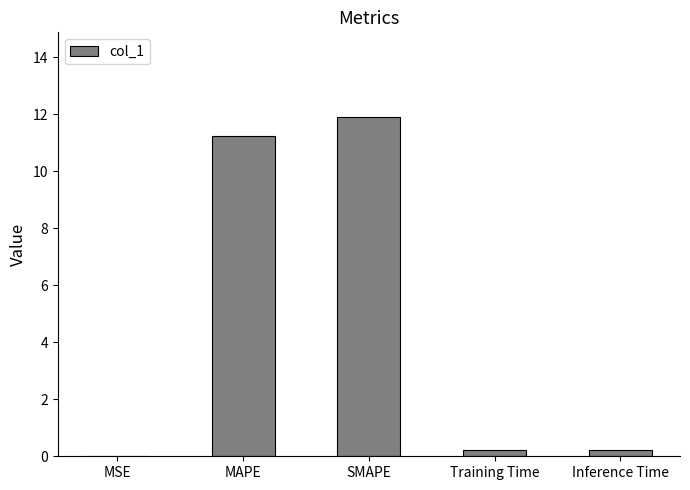

What value does the data have at SMAPE?

11.9